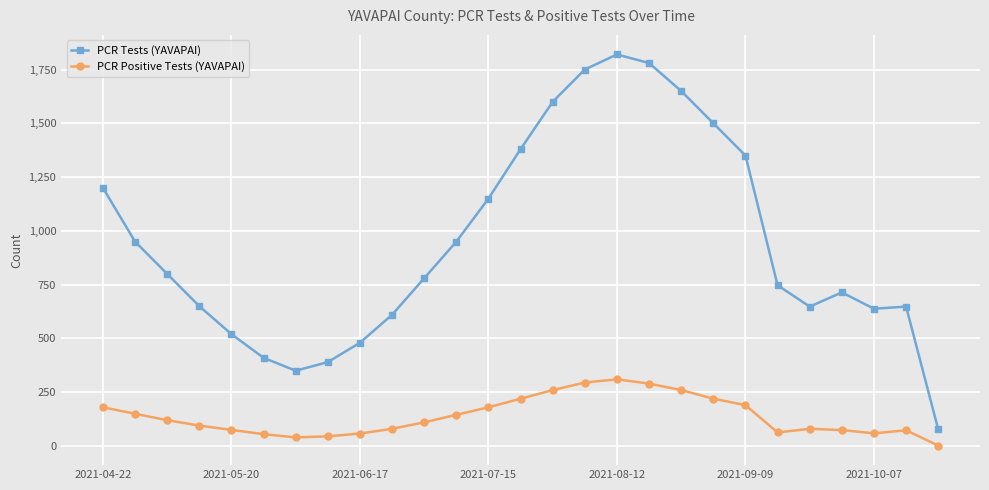

What is the greatest value displayed?

1820